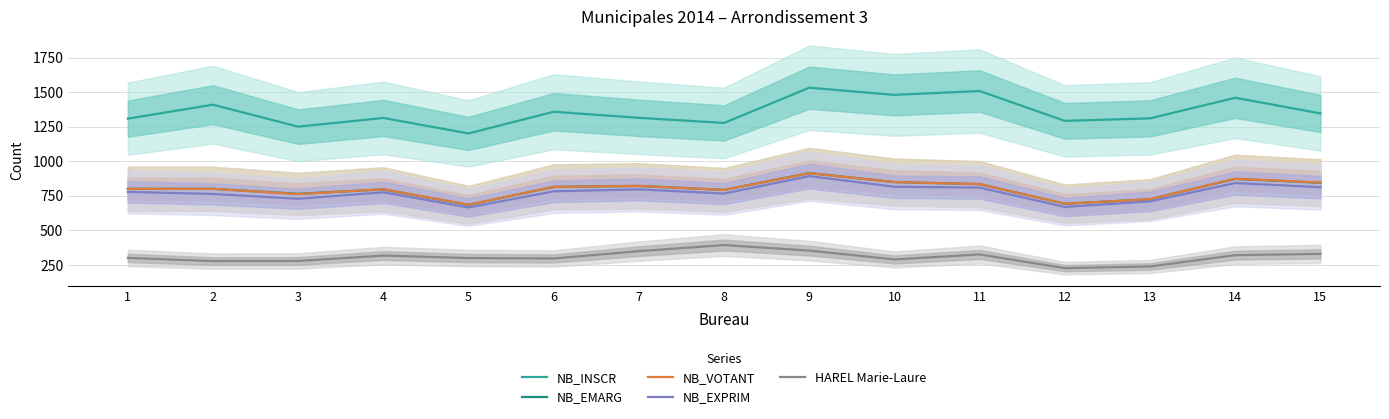

Reading left to right, transcribe all the data shown in this chart.

NB_INSCR: 1=1308	2=1409	3=1250	4=1313	5=1201	6=1358	7=1314	8=1277	9=1532	10=1480	11=1508	12=1292	13=1310	14=1459	15=1346
NB_EMARG: 1=800	2=800	3=764	4=796	5=684	6=814	7=821	8=792	9=914	10=849	11=834	12=692	13=725	14=872	15=844
NB_VOTANT: 1=800	2=800	3=762	4=797	5=685	6=814	7=821	8=792	9=913	10=849	11=834	12=692	13=725	14=873	15=846
NB_EXPRIM: 1=778	2=763	3=728	4=775	5=665	6=782	7=796	8=766	9=892	10=815	11=809	12=669	13=709	14=842	15=812
HAREL Marie-Laure: 1=300	2=277	3=278	4=317	5=299	6=296	7=349	8=393	9=353	10=289	11=325	12=226	13=238	14=320	15=329